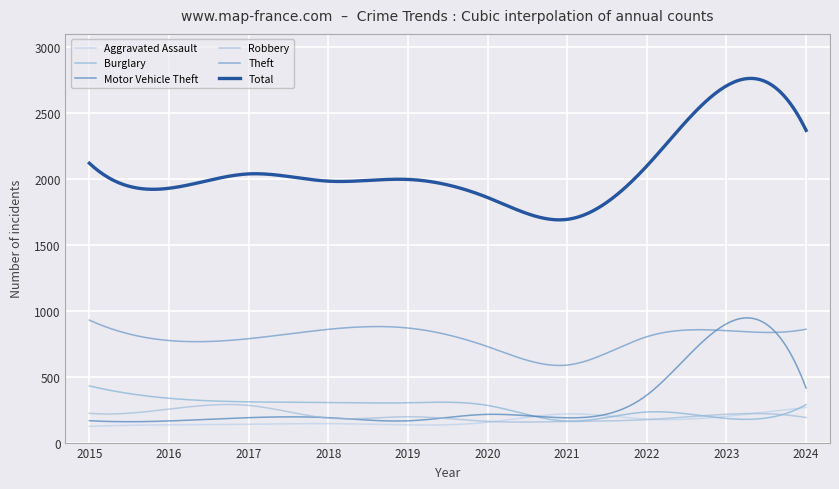

What is the value of the Theft point at the 2nd from the left?

774